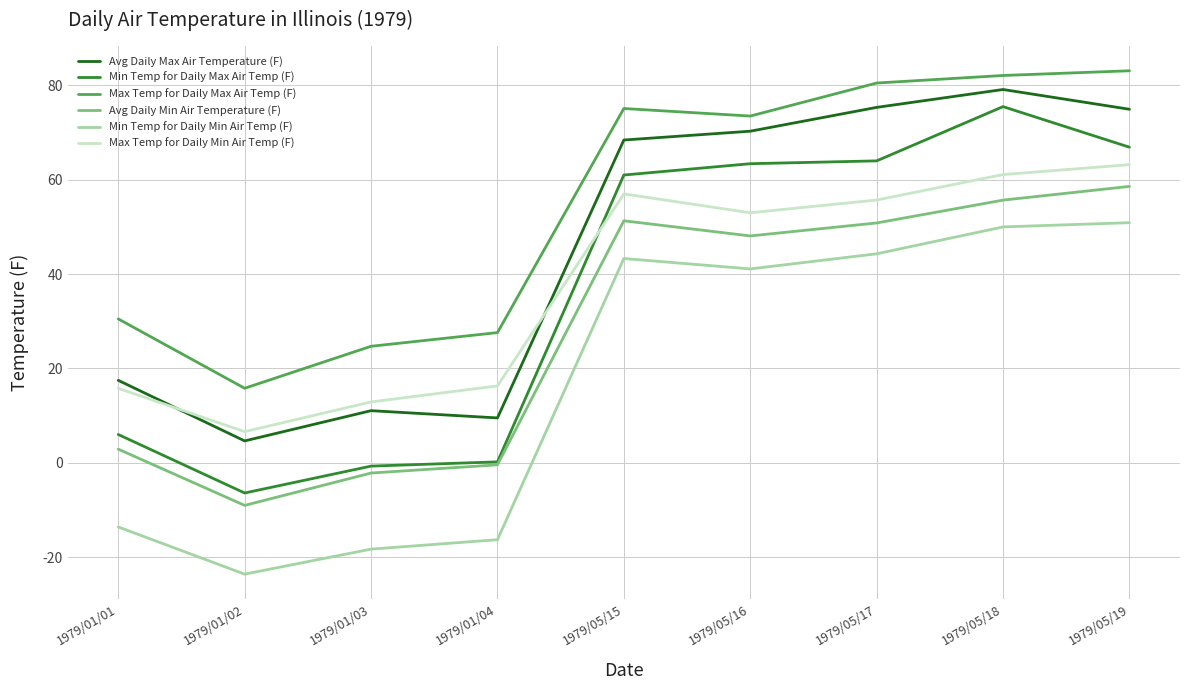

What value does the Max Temp for Daily Max Air Temp (F) series have at 1979/01/03?

24.7